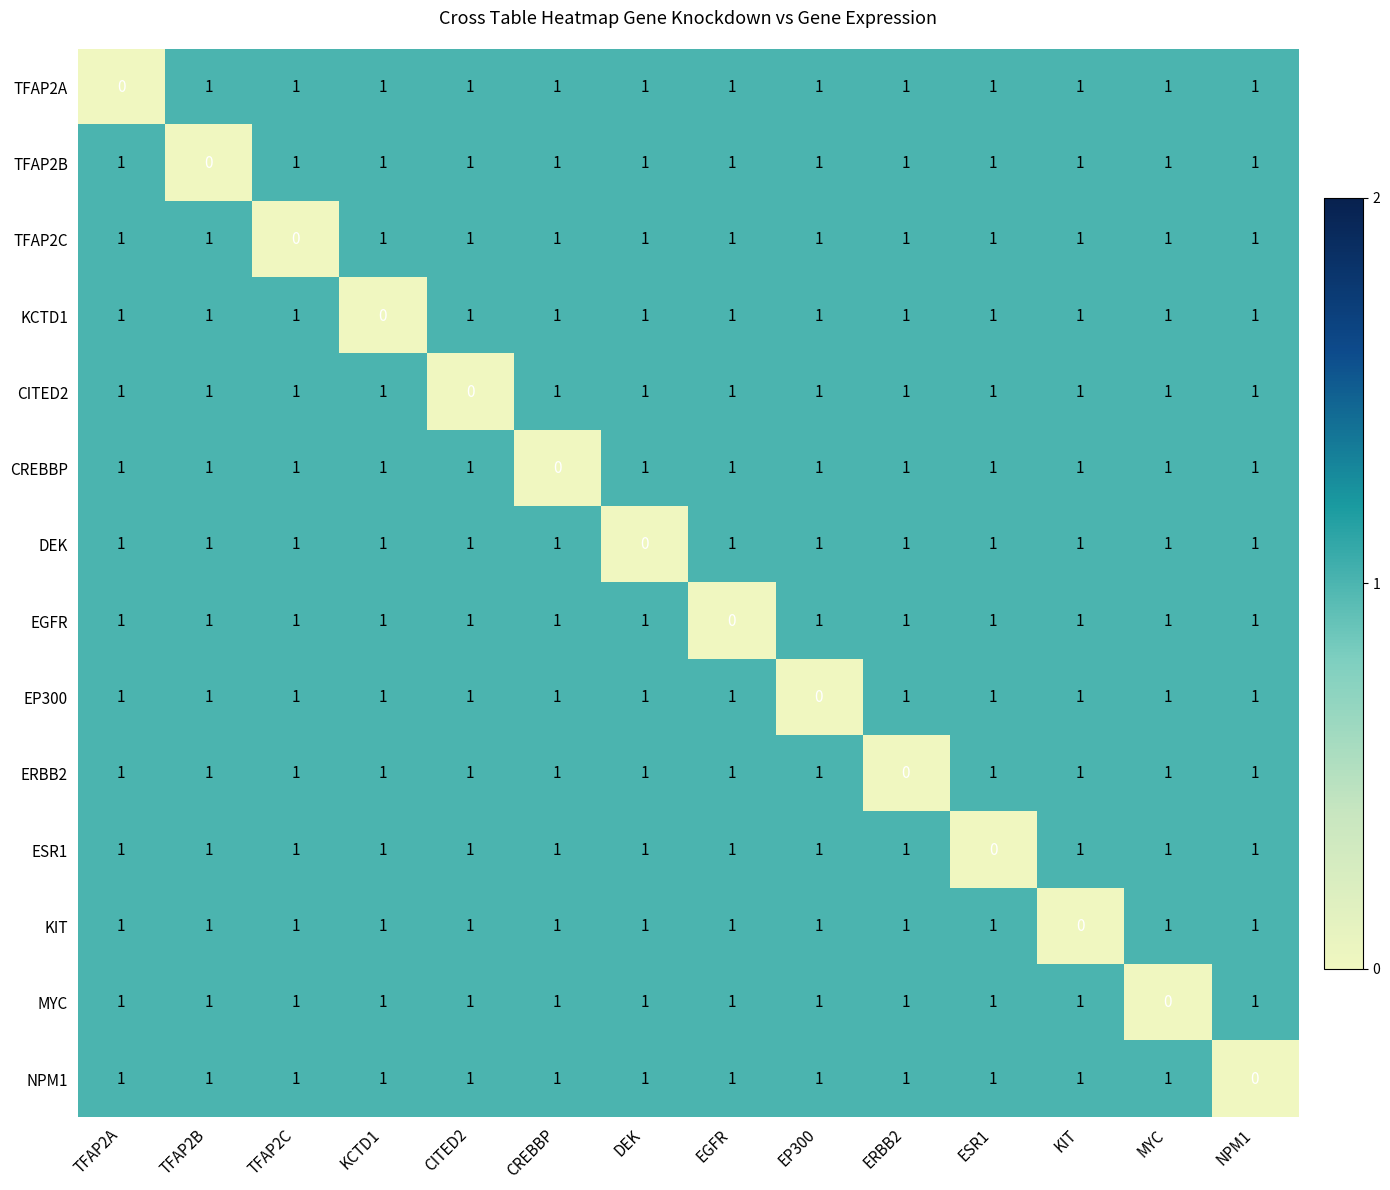

At how many categories does at least one series exceed 0?

14